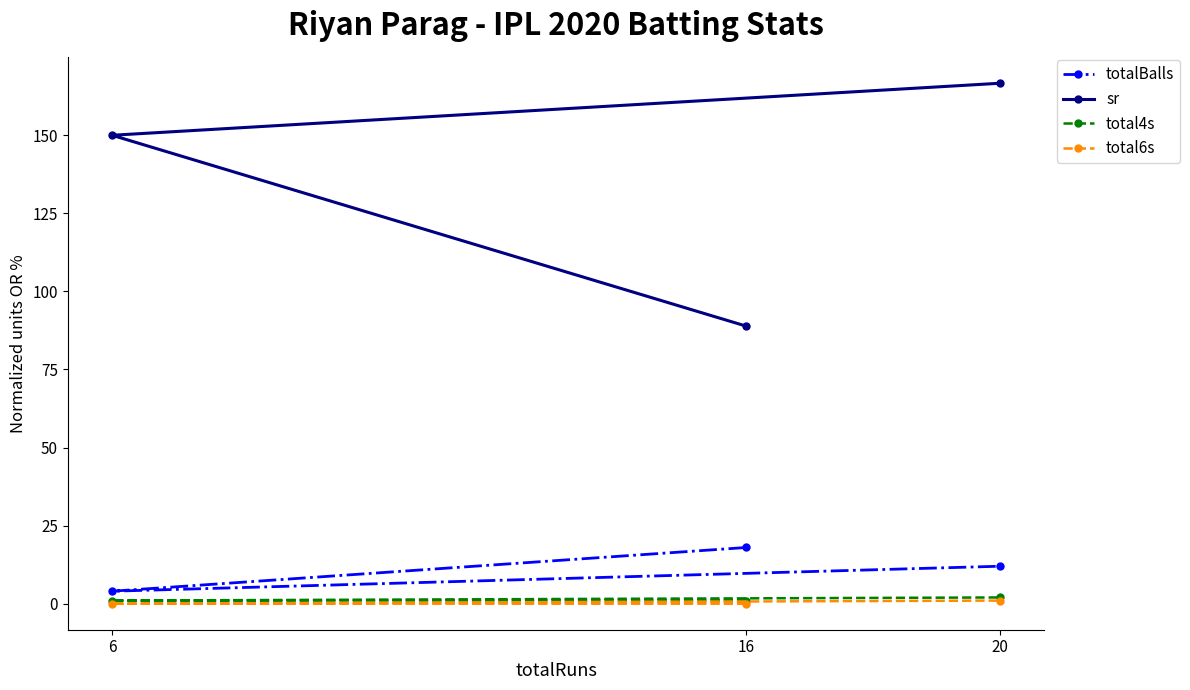

What is the value of the totalBalls point at the 3rd from the left?

12.0